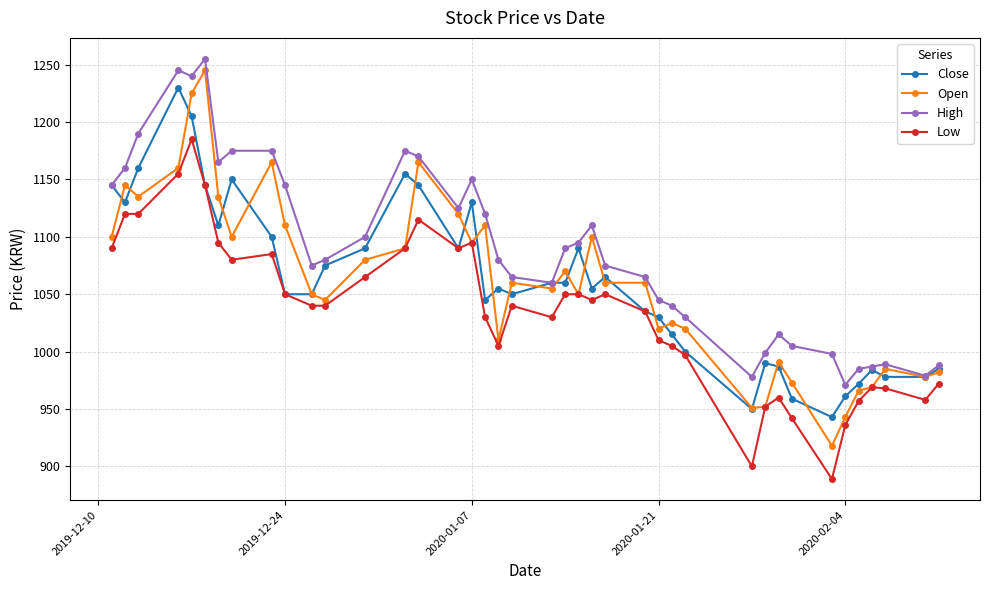

How many distinct data groups are displayed?

4